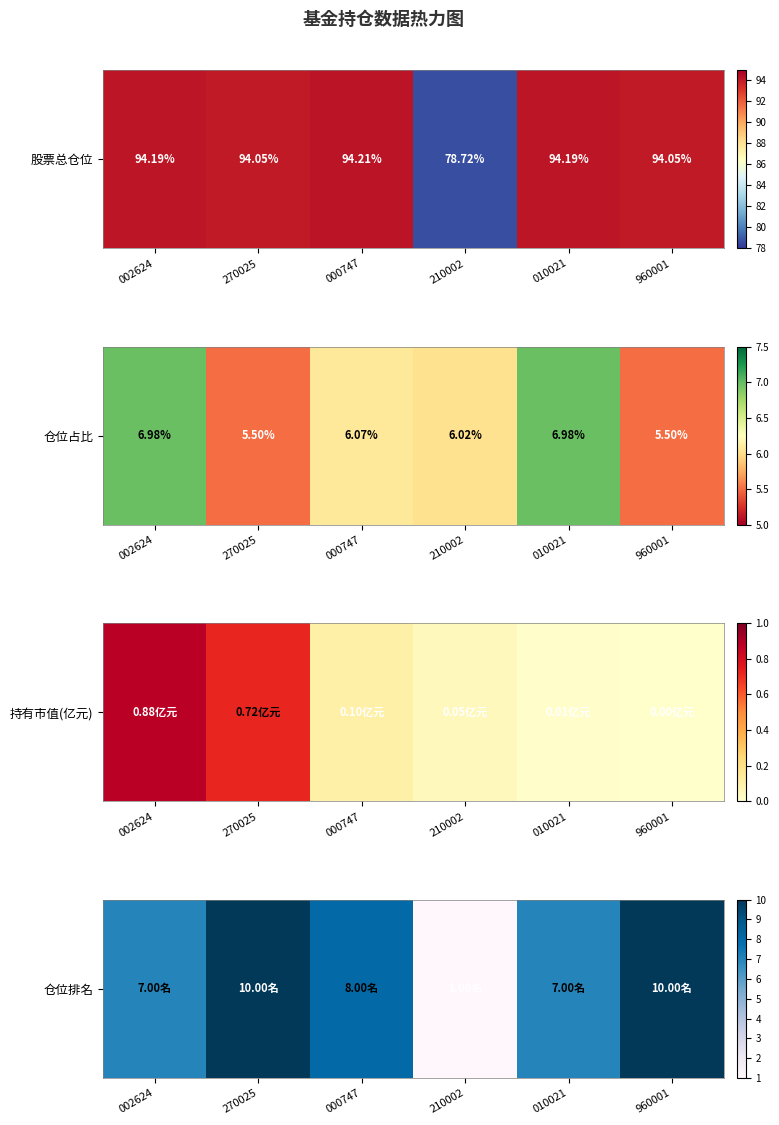

What is the average value?

7